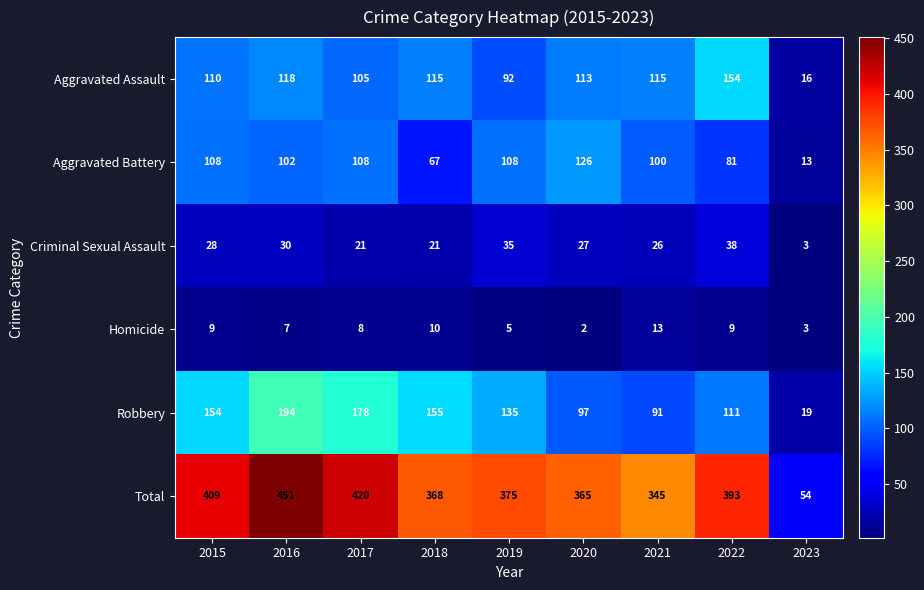

Between 2018 and 2020, which series saw the biggest shift?

Aggravated Battery